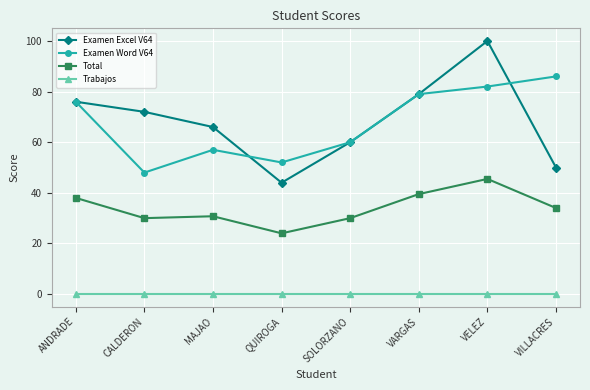

True or false: Total has a value of 22.4 at ANDRADE.

False